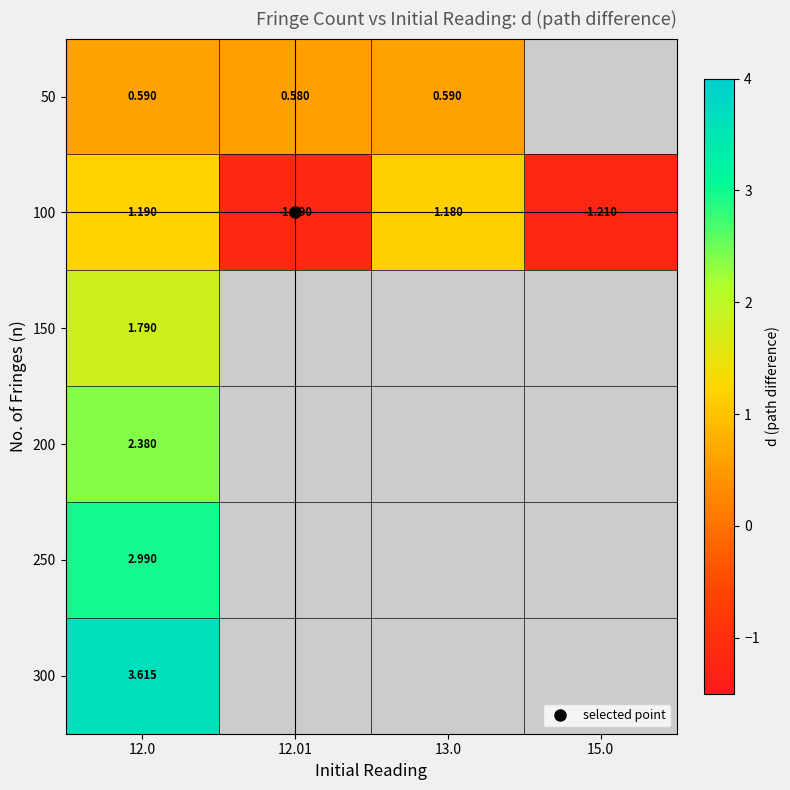

The 150 series shows 2.6 at 12.0. True or false?

False